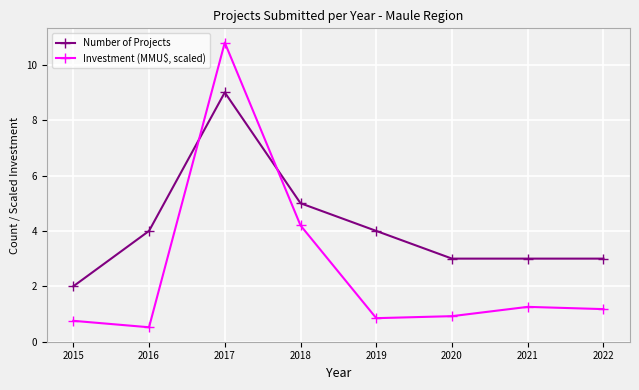

Is the value of Number of Projects at 2020 greater than the value of Investment (MMU$, scaled) at 2022?

Yes